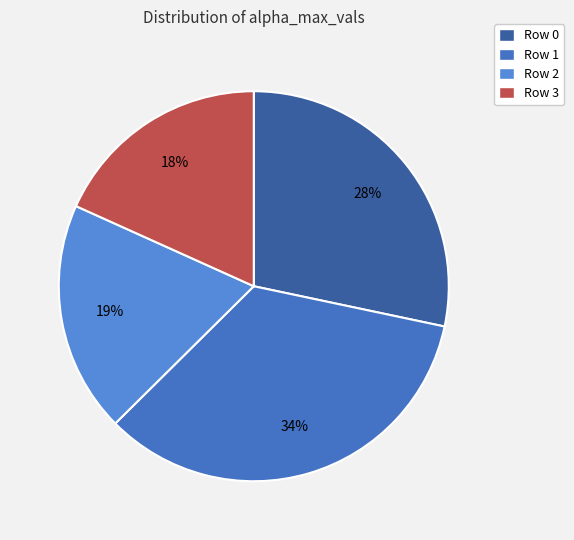

How many slices are in this pie chart?

4